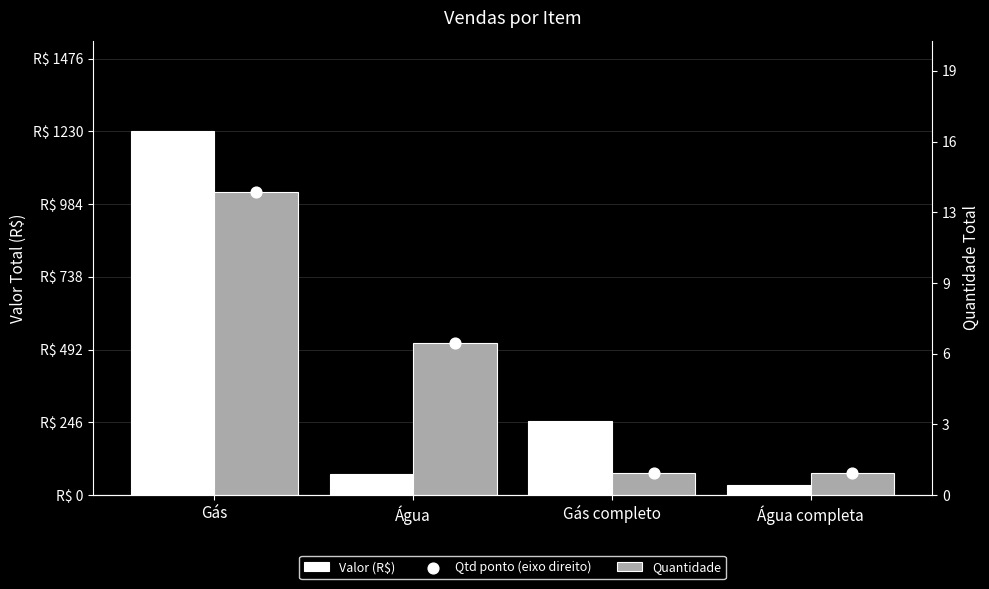

What is the total value across all series at Gás?

1258